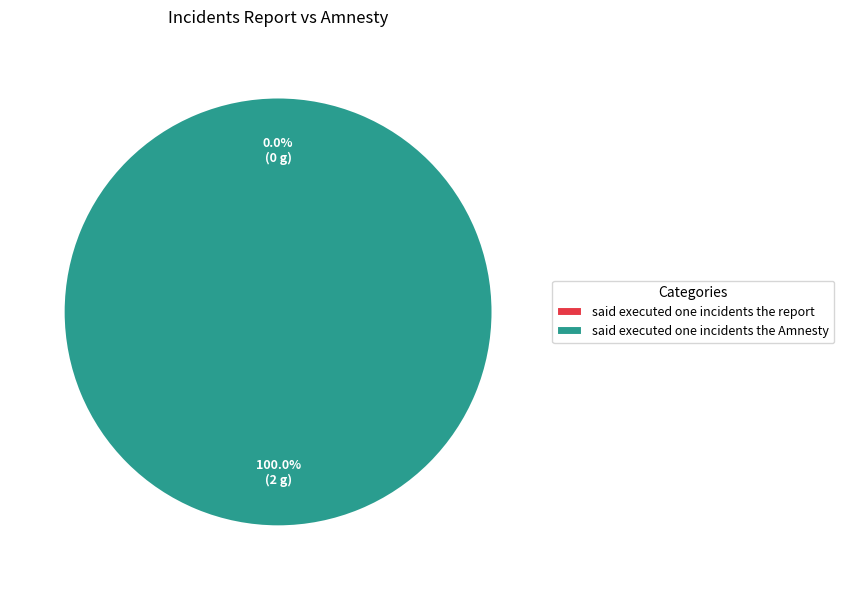

How many slices are in this pie chart?

2